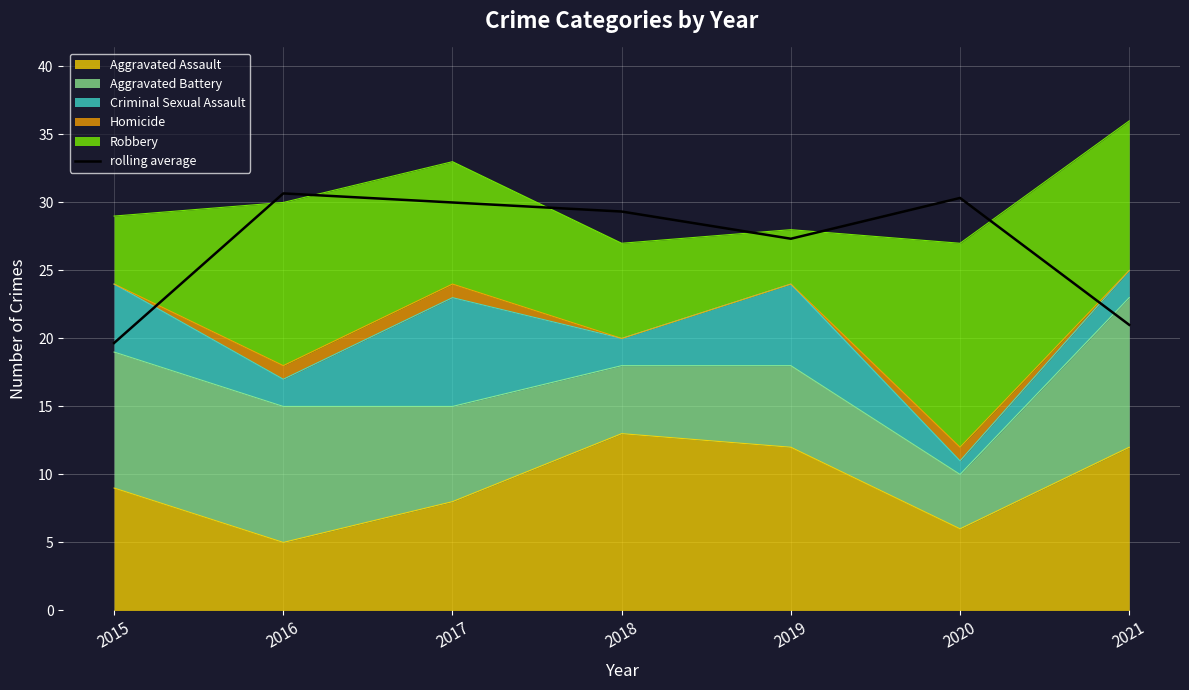

What is the change in value from 2019 to 2020?

+3.0